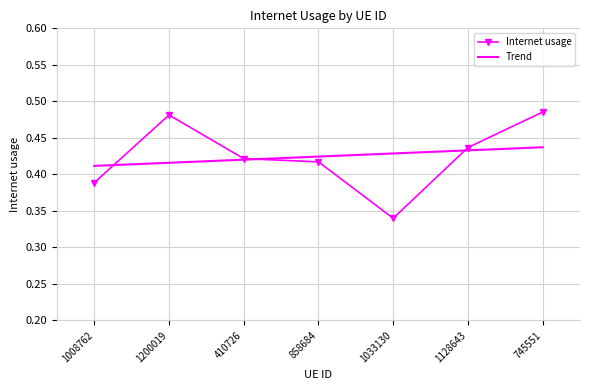

What position from the left is 745551?

7